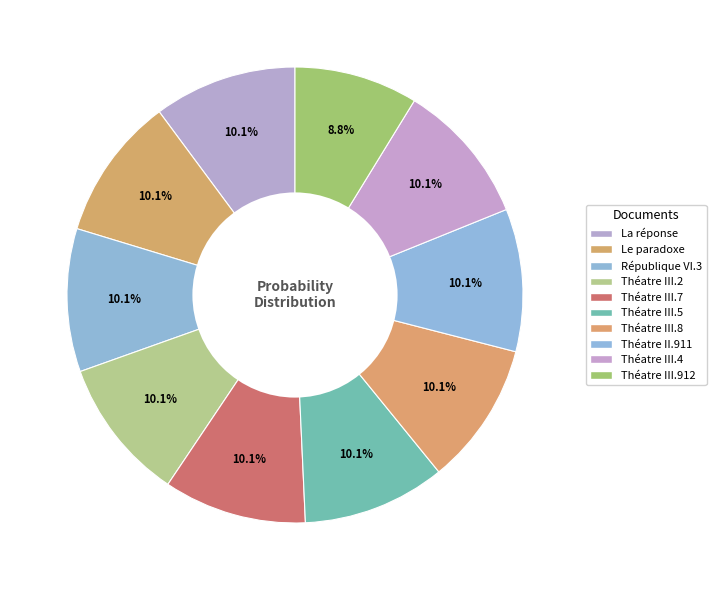

Is it true that République VI.3 is 10% of the pie?

True